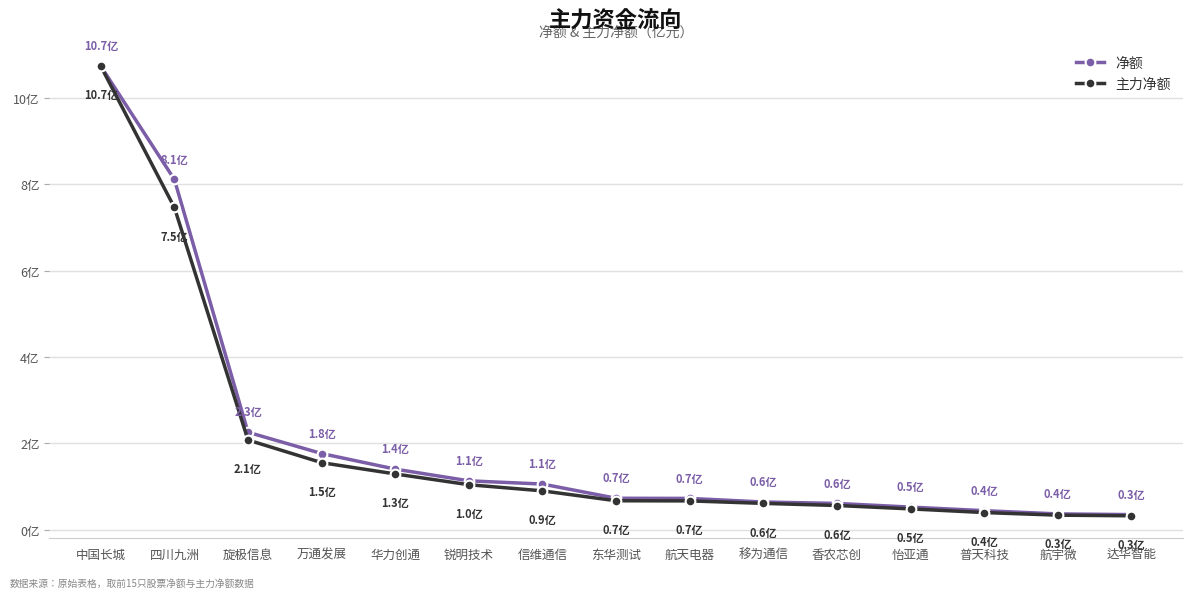

Is this an area chart (filled region under the line)?

No